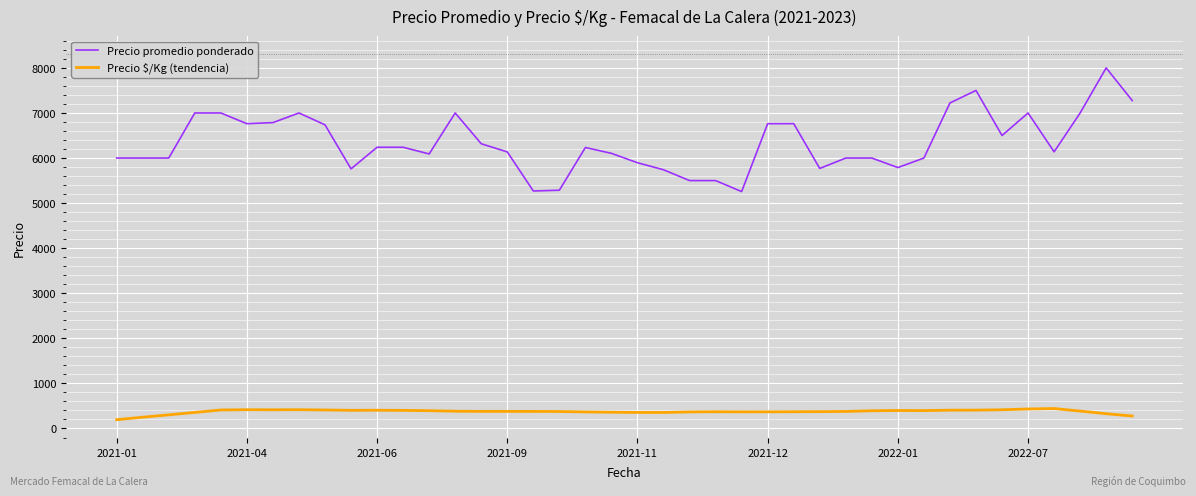

What are all the series names shown in the legend?

Precio promedio ponderado, Precio $/Kg (tendencia)